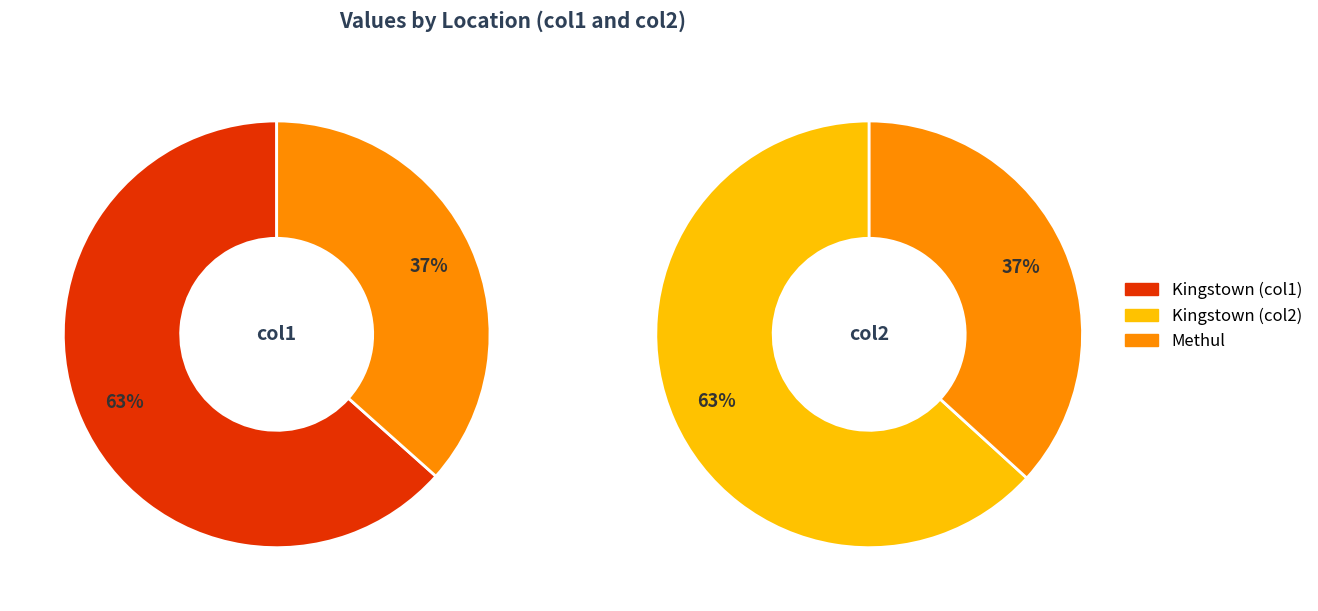

Which slice is the smallest?

Methul